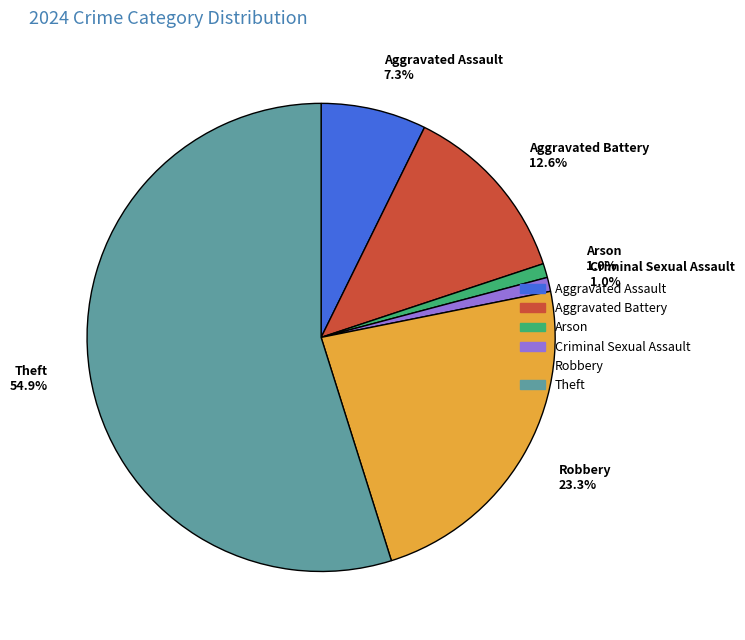

To the nearest percent, what is the difference between the Aggravated Assault and Criminal Sexual Assault slice percentages?

6%